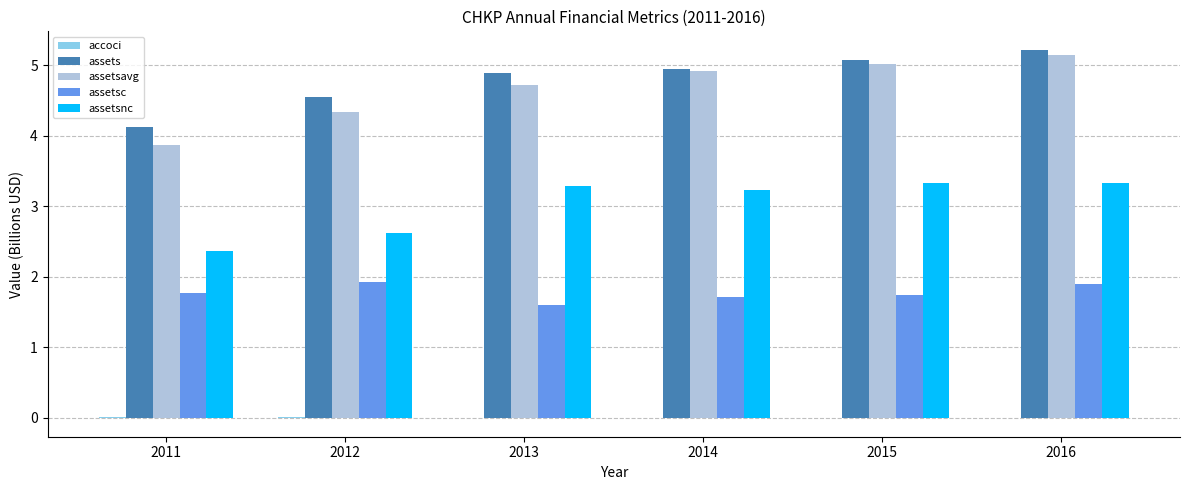

The assetsavg series shows 5.0 at 2015. True or false?

True